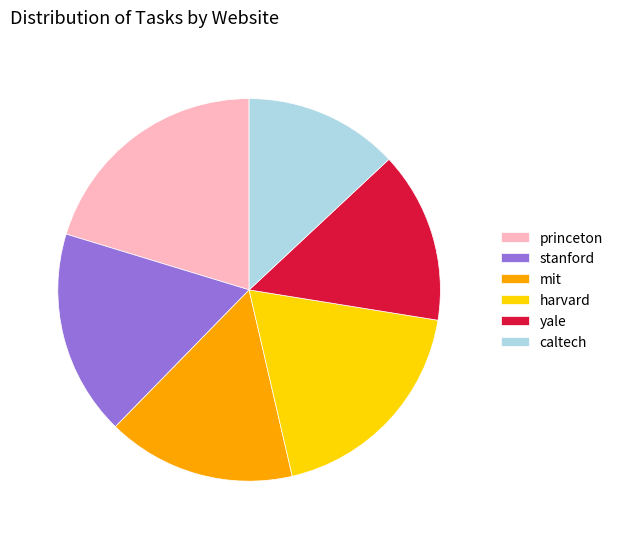

True or false: harvard accounts for 34% of the total.

False